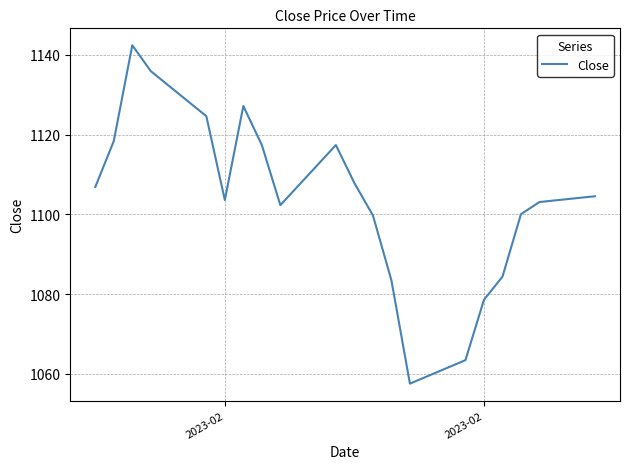

What is the greatest value displayed?

1142.4